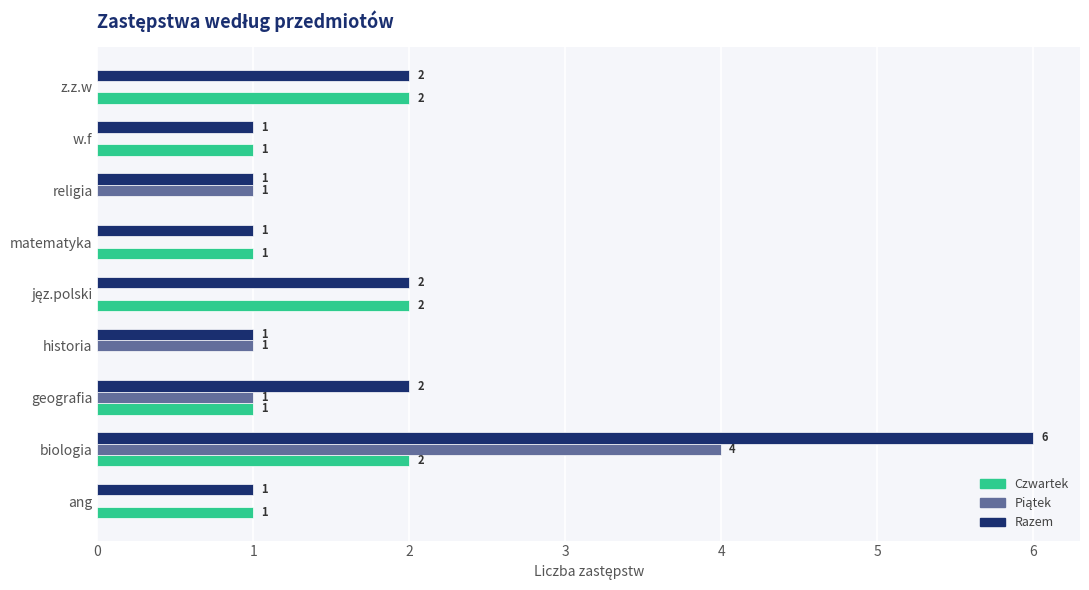

At which label does Razem reach its peak?

biologia